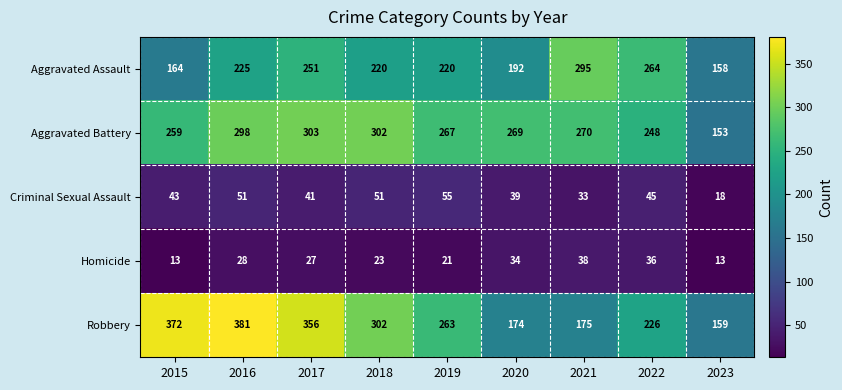

Rank the series at 2015 from highest to lowest value.

Robbery, Aggravated Battery, Aggravated Assault, Criminal Sexual Assault, Homicide